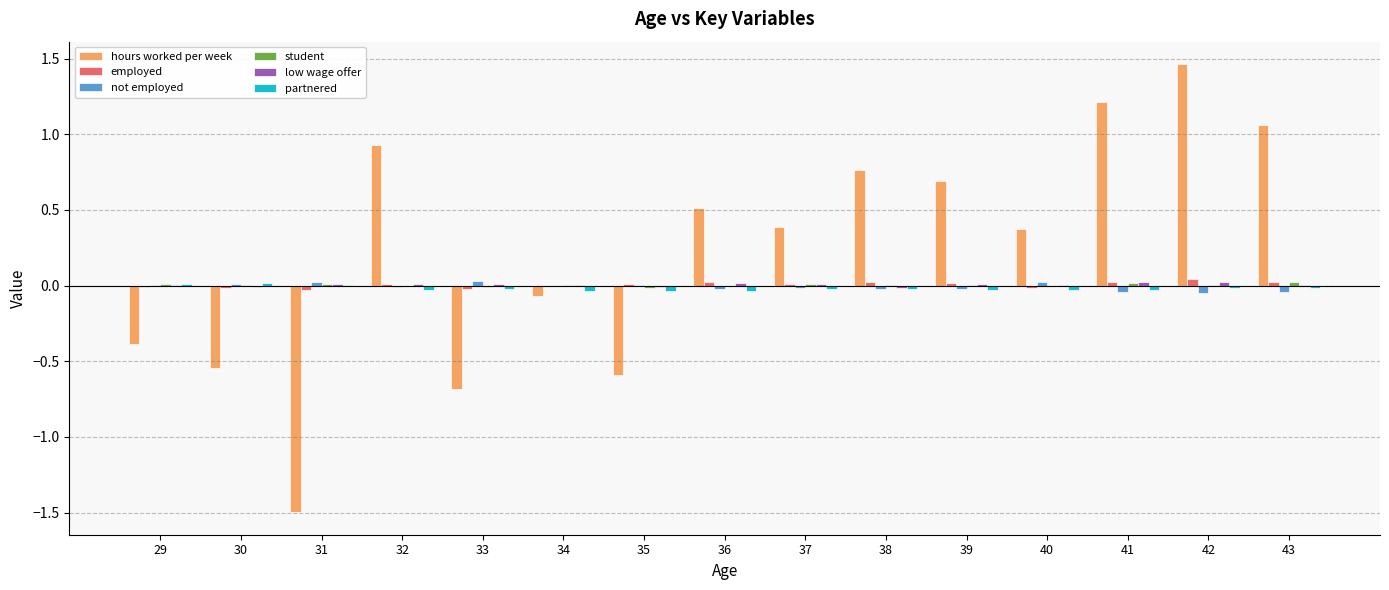

How many data points does each series have?

15